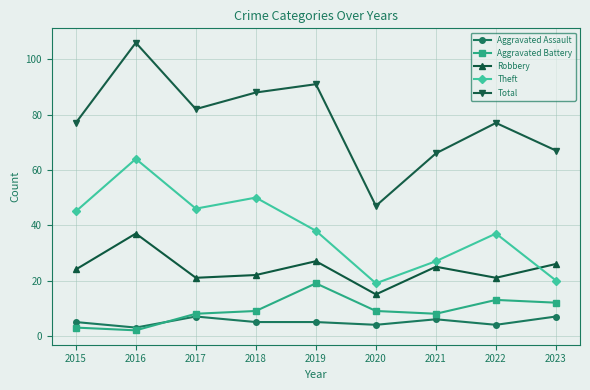

Reading right to left, what are all the values shown in this chart?

Aggravated Assault: 7	4	6	4	5	5	7	3	5
Aggravated Battery: 12	13	8	9	19	9	8	2	3
Robbery: 26	21	25	15	27	22	21	37	24
Theft: 20	37	27	19	38	50	46	64	45
Total: 67	77	66	47	91	88	82	106	77